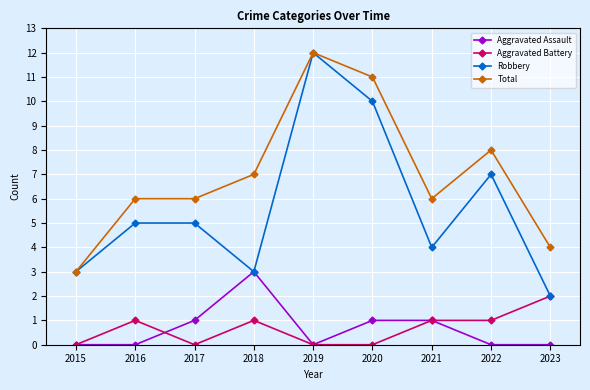

How many Total values are between 6 and 8?

5